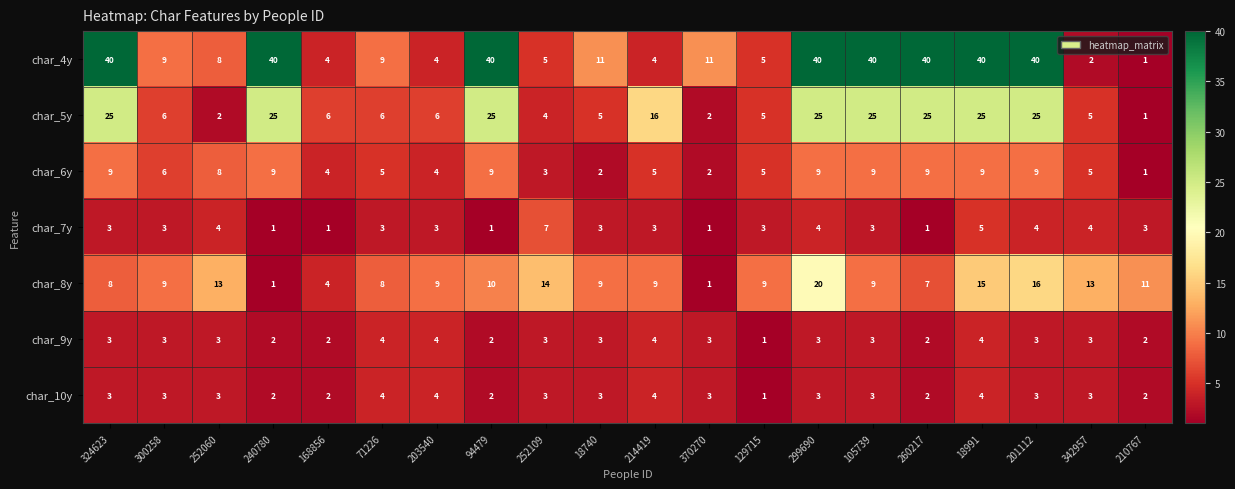

Which category has the lowest value in the char_10y series?

129715